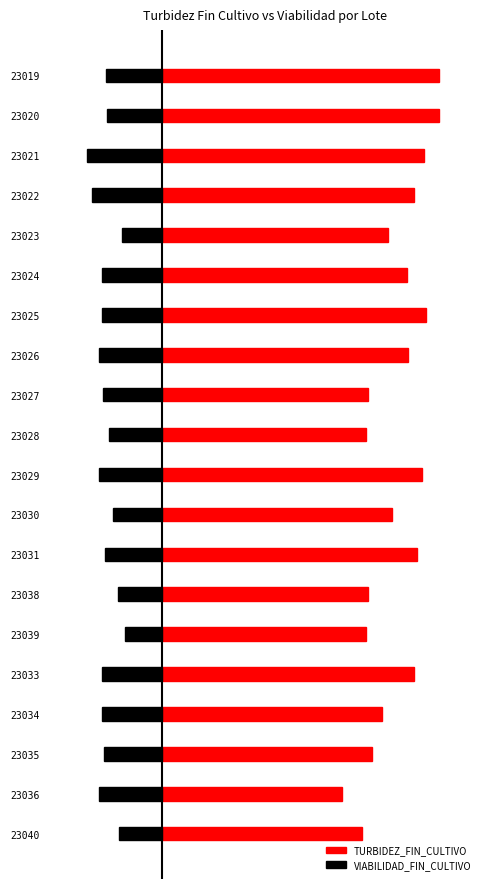

List the series in order of their overall mean, lowest first.

VIABILIDAD_FIN_CULTIVO, TURBIDEZ_FIN_CULTIVO